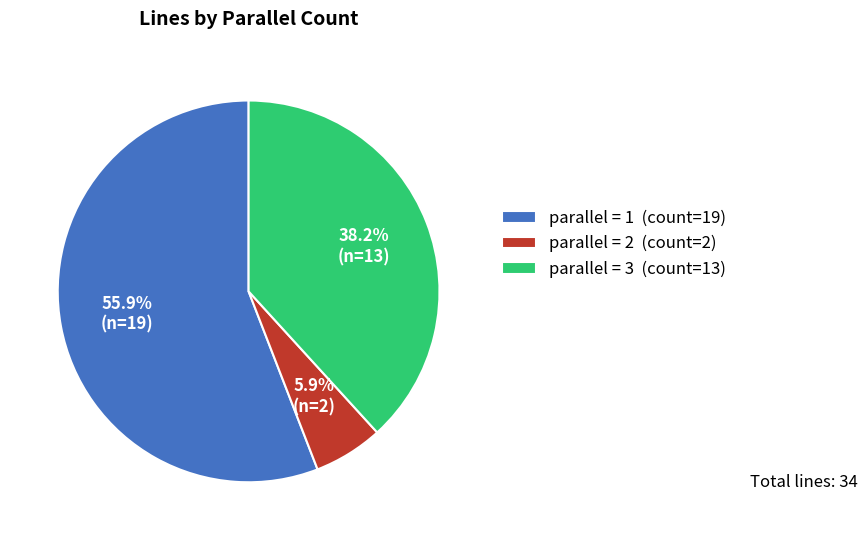

Is there any slice that represents more than half of the pie?

Yes